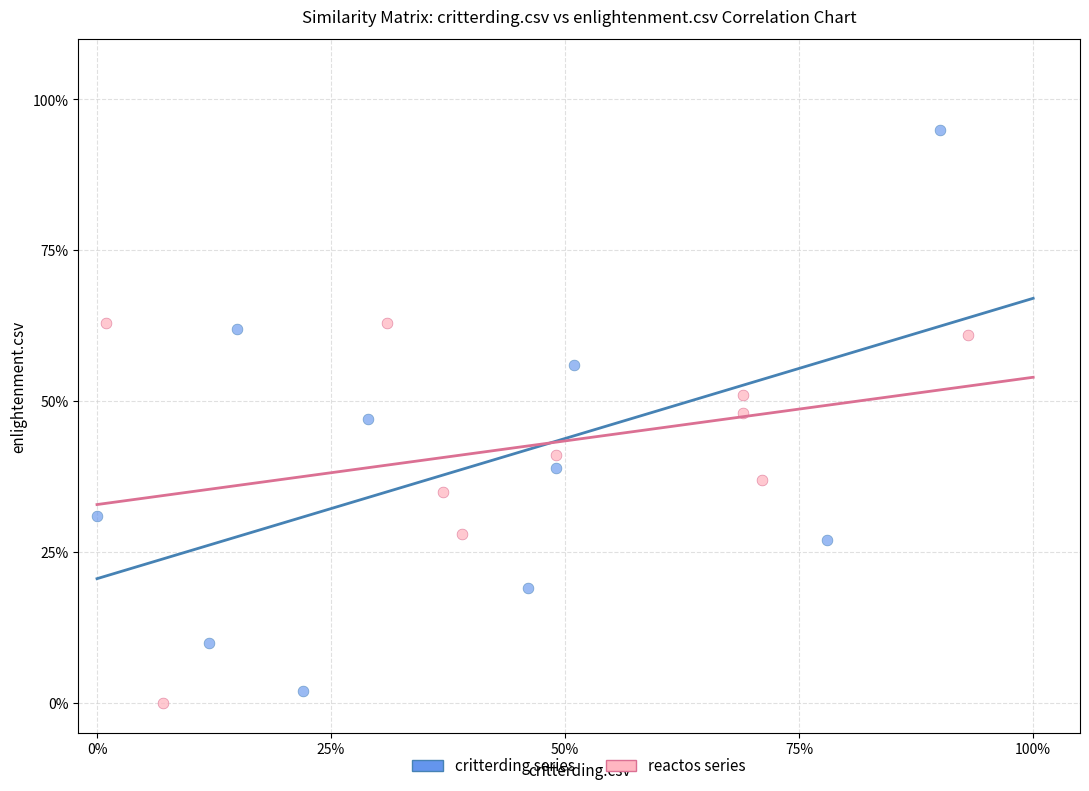

Which series reaches the minimum Y coordinate?

reactos series